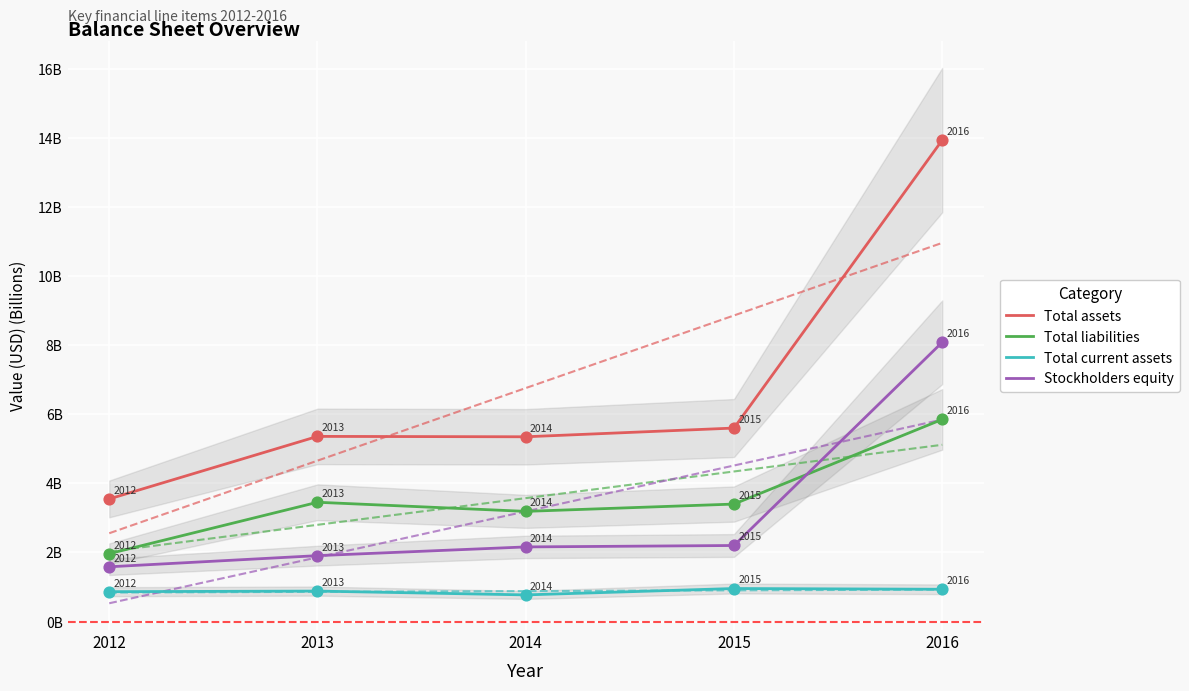

Is the value of Total assets at 2013 greater than the value of Total current assets at 2014?

Yes